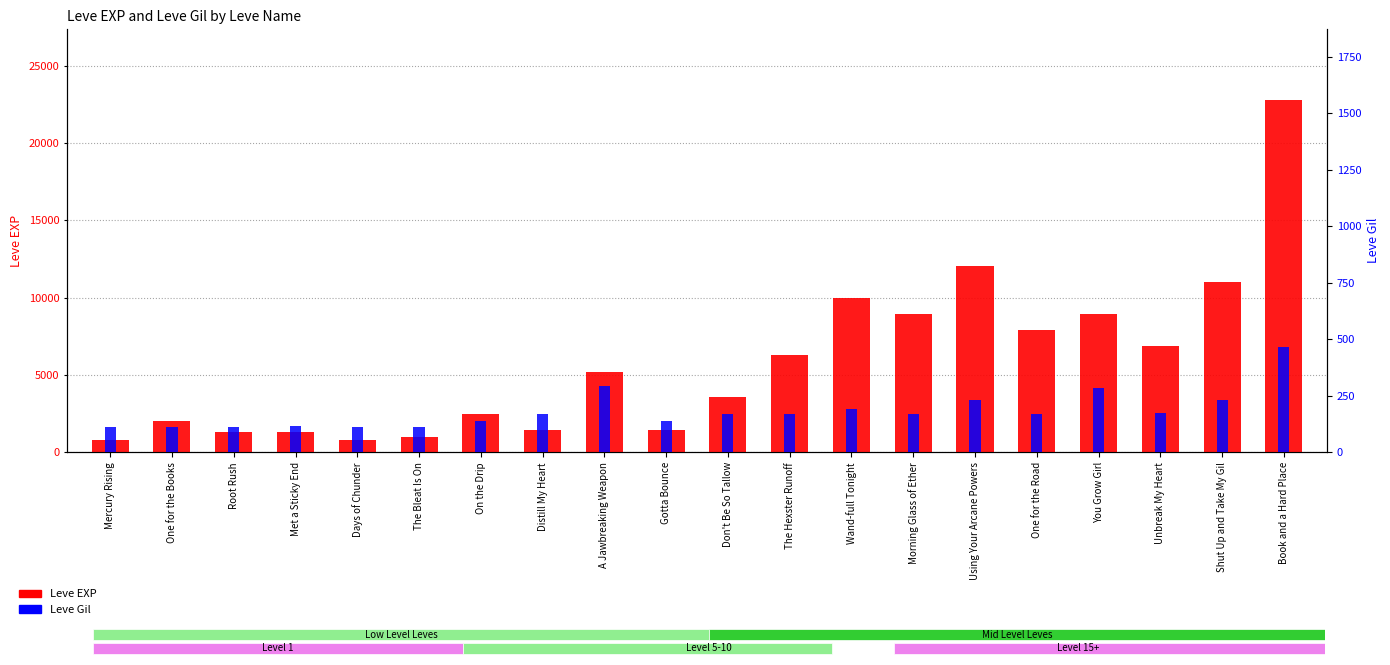

Which series changed the most between Distill My Heart and The Hexster Runoff?

Leve EXP